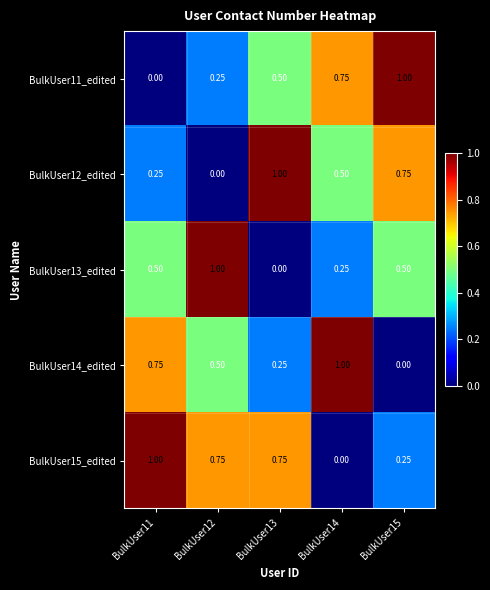

How many categories are shown in the chart?

5